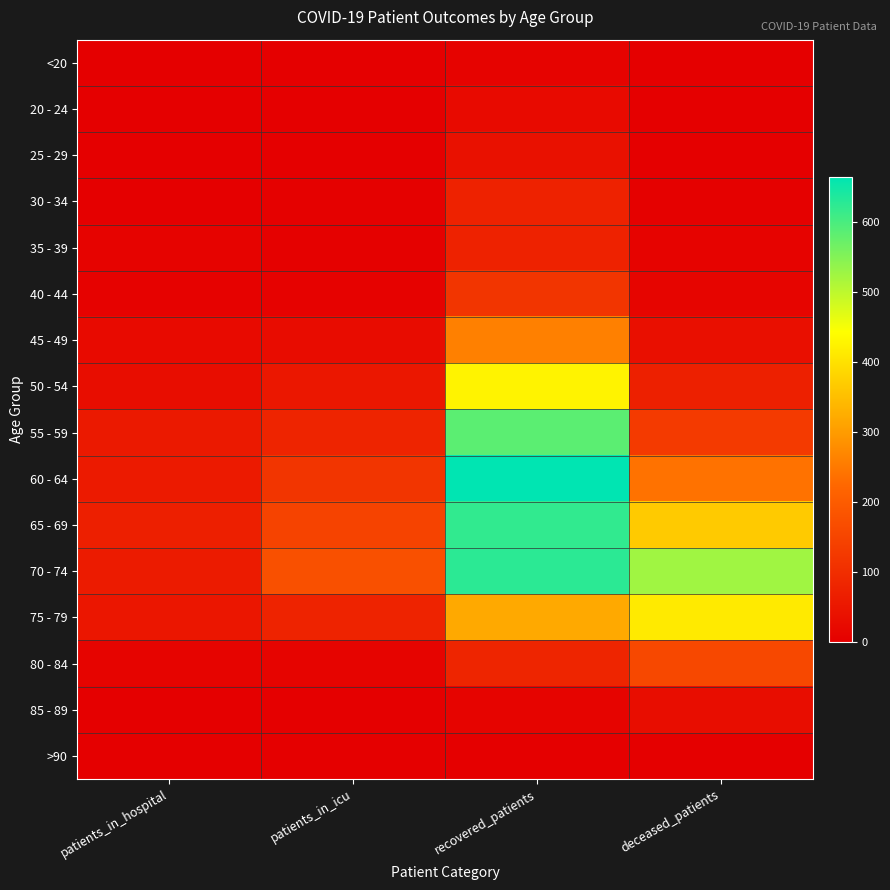

Reading right to left, list all the values displayed in this chart.

<20: deceased_patients=1	recovered_patients=9	patients_in_icu=1	patients_in_hospital=2
20 - 24: deceased_patients=0	recovered_patients=23	patients_in_icu=0	patients_in_hospital=2
25 - 29: deceased_patients=2	recovered_patients=40	patients_in_icu=2	patients_in_hospital=2
30 - 34: deceased_patients=3	recovered_patients=74	patients_in_icu=5	patients_in_hospital=2
35 - 39: deceased_patients=9	recovered_patients=74	patients_in_icu=5	patients_in_hospital=8
40 - 44: deceased_patients=12	recovered_patients=116	patients_in_icu=7	patients_in_hospital=7
45 - 49: deceased_patients=34	recovered_patients=260	patients_in_icu=28	patients_in_hospital=23
50 - 54: deceased_patients=71	recovered_patients=426	patients_in_icu=53	patients_in_hospital=29
55 - 59: deceased_patients=127	recovered_patients=584	patients_in_icu=80	patients_in_hospital=56
60 - 64: deceased_patients=239	recovered_patients=664	patients_in_icu=118	patients_in_hospital=59
65 - 69: deceased_patients=366	recovered_patients=621	patients_in_icu=147	patients_in_hospital=68
70 - 74: deceased_patients=525	recovered_patients=626	patients_in_icu=174	patients_in_hospital=60
75 - 79: deceased_patients=413	recovered_patients=320	patients_in_icu=78	patients_in_hospital=49
80 - 84: deceased_patients=157	recovered_patients=82	patients_in_icu=10	patients_in_hospital=10
85 - 89: deceased_patients=29	recovered_patients=11	patients_in_icu=2	patients_in_hospital=1
>90: deceased_patients=2	recovered_patients=2	patients_in_icu=0	patients_in_hospital=0